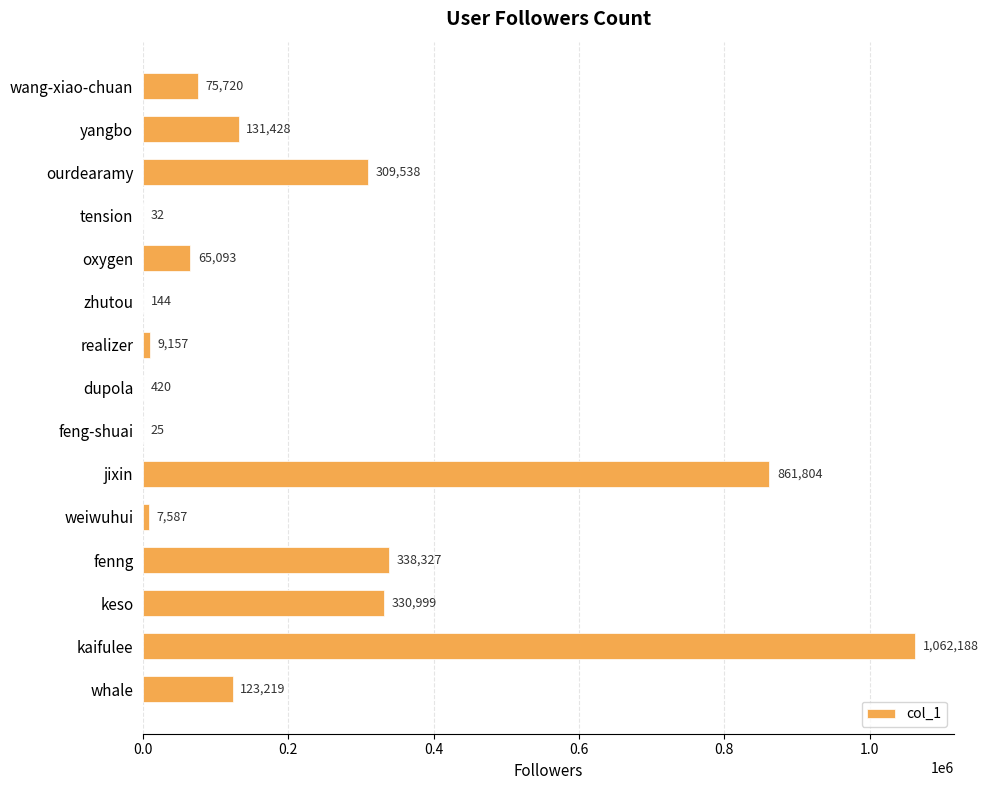

Reading top to bottom, list all the values displayed in this chart.

wang-xiao-chuan=75720	yangbo=131428	ourdearamy=309538	tension=32	oxygen=65093	zhutou=144	realizer=9157	dupola=420	feng-shuai=25	jixin=861804	weiwuhui=7587	fenng=338327	keso=330999	kaifulee=1062188	whale=123219